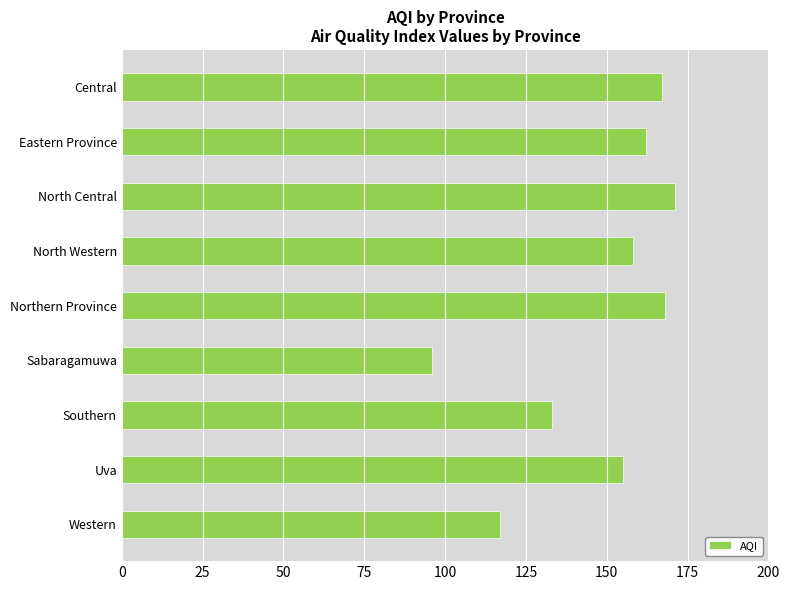

True or false: the data shows 227 at Northern Province.

False